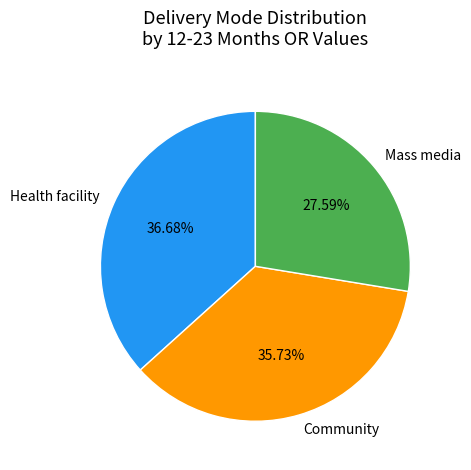

What is the total percentage of Mass media and Health facility?

64.3%